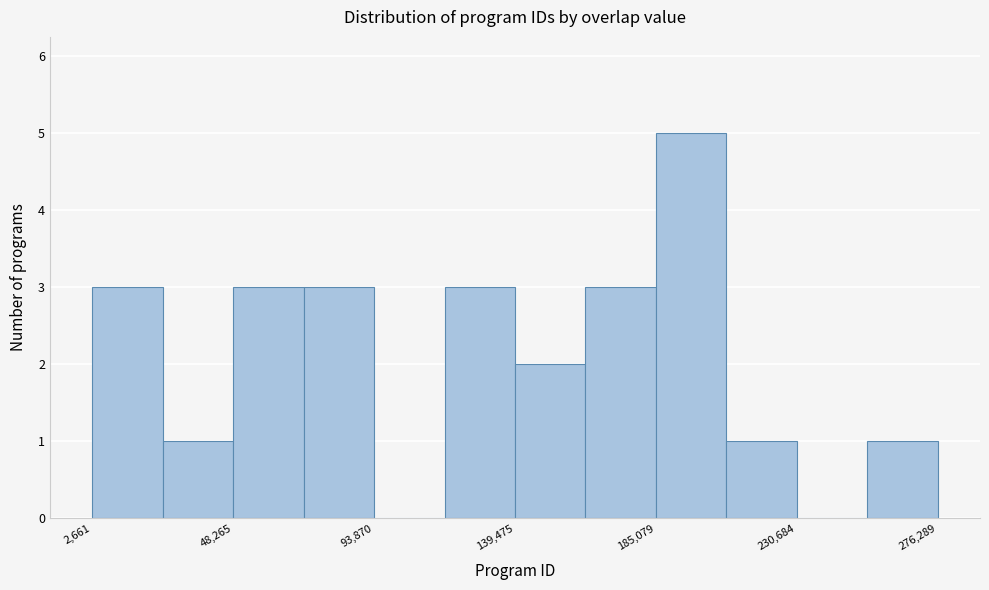

Reading left to right, transcribe this chart: for each bar, give the range it covers on the x-axis and its height. Neither the bar edges nor the heights are printed on the chart, so give them approximately, as read against the axes.

5000 to 25000: 3
25000 to 50000: 1
50000 to 70000: 3
70000 to 95000: 3
95000 to 115000: 0
115000 to 140000: 3
140000 to 160000: 2
160000 to 185000: 3
185000 to 210000: 5
210000 to 230000: 1
230000 to 255000: 0
255000 to 275000: 1